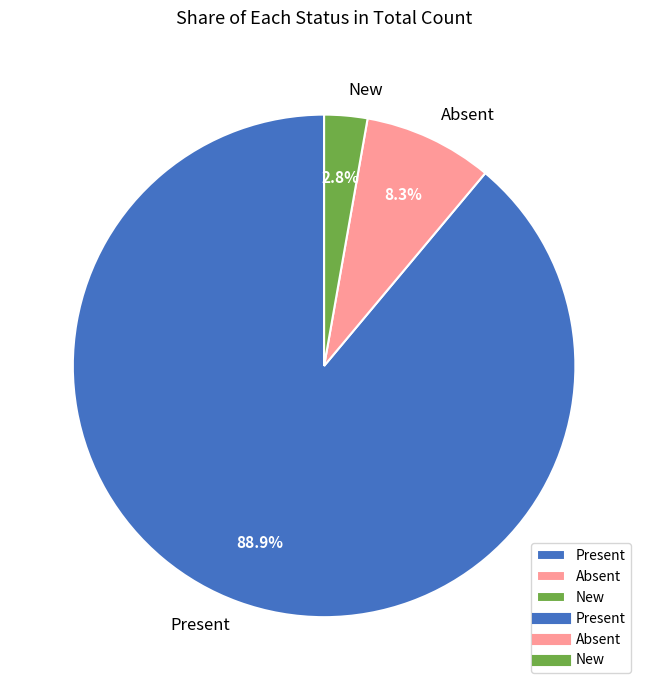

Is Present the majority of the pie?

Yes